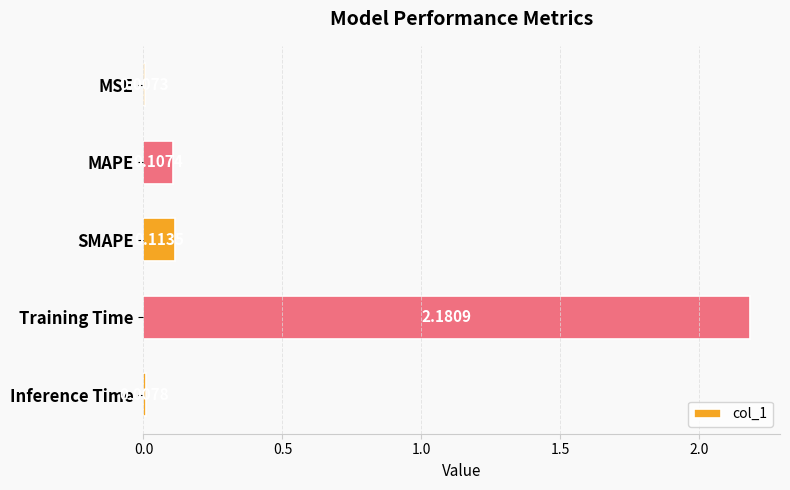

Are the bars grouped side by side (vs. stacked)?

No